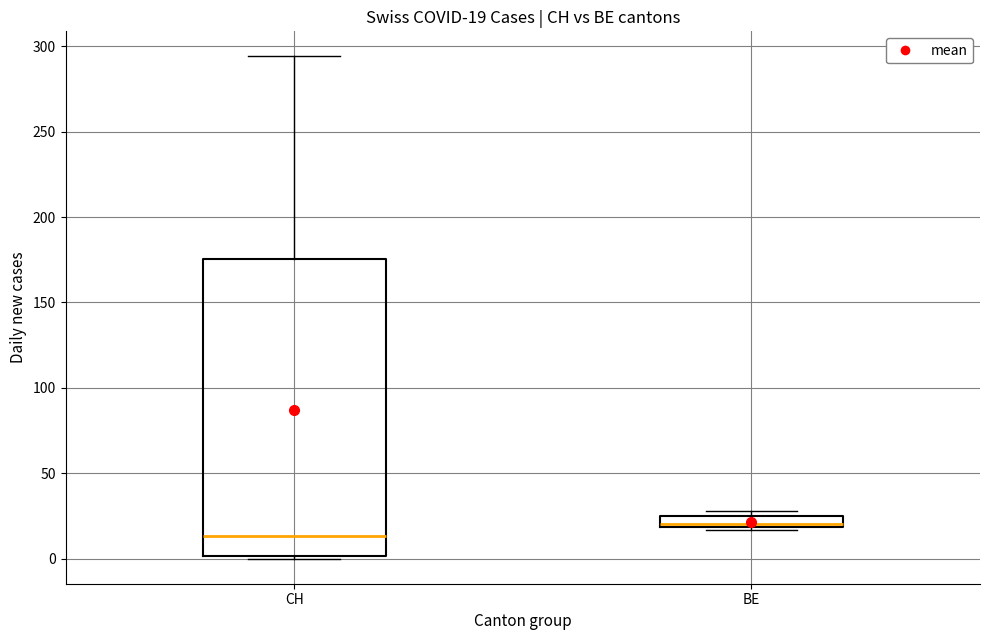

Which box has the highest median line?

BE